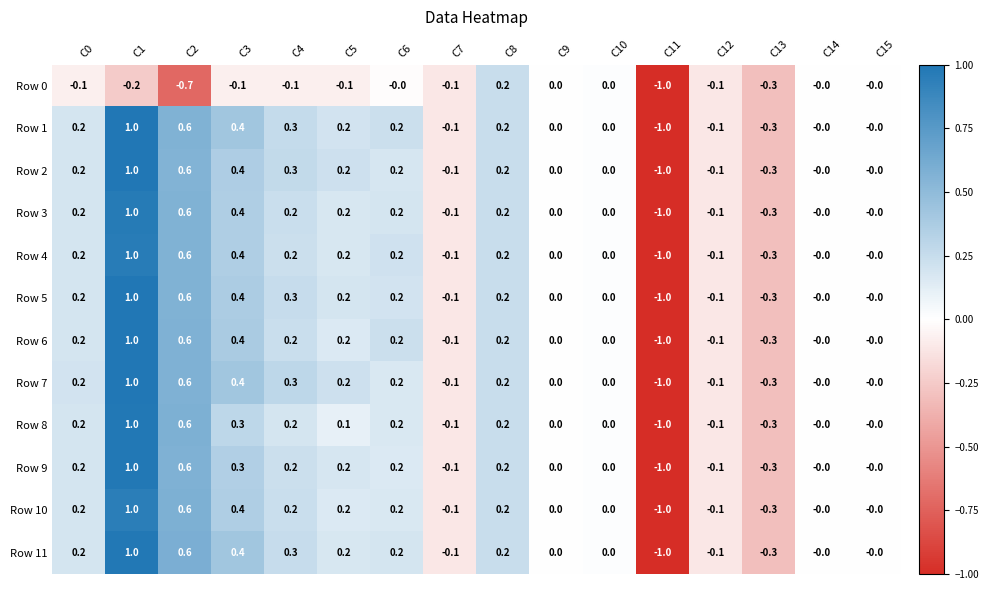

Which label corresponds to the smallest value in the chart?

C11